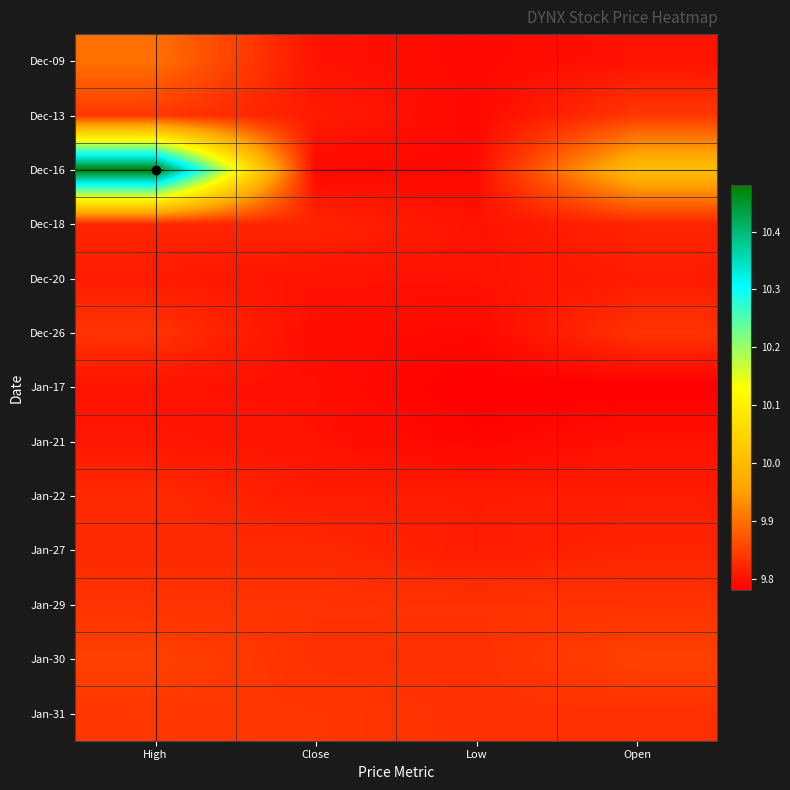

Reading left to right, what are all the values shown in this chart?

Dec-09: High=9.9	Close=9.8	Low=9.8	Open=9.8
Dec-13: High=9.8	Close=9.8	Low=9.8	Open=9.8
Dec-16: High=10.5	Close=9.8	Low=9.8	Open=10.0
Dec-18: High=9.8	Close=9.8	Low=9.8	Open=9.8
Dec-20: High=9.8	Close=9.8	Low=9.8	Open=9.8
Dec-26: High=9.8	Close=9.8	Low=9.8	Open=9.8
Jan-17: High=9.8	Close=9.8	Low=9.8	Open=9.8
Jan-21: High=9.8	Close=9.8	Low=9.8	Open=9.8
Jan-22: High=9.8	Close=9.8	Low=9.8	Open=9.8
Jan-27: High=9.8	Close=9.8	Low=9.8	Open=9.8
Jan-29: High=9.8	Close=9.8	Low=9.8	Open=9.8
Jan-30: High=9.9	Close=9.8	Low=9.8	Open=9.9
Jan-31: High=9.8	Close=9.8	Low=9.8	Open=9.8